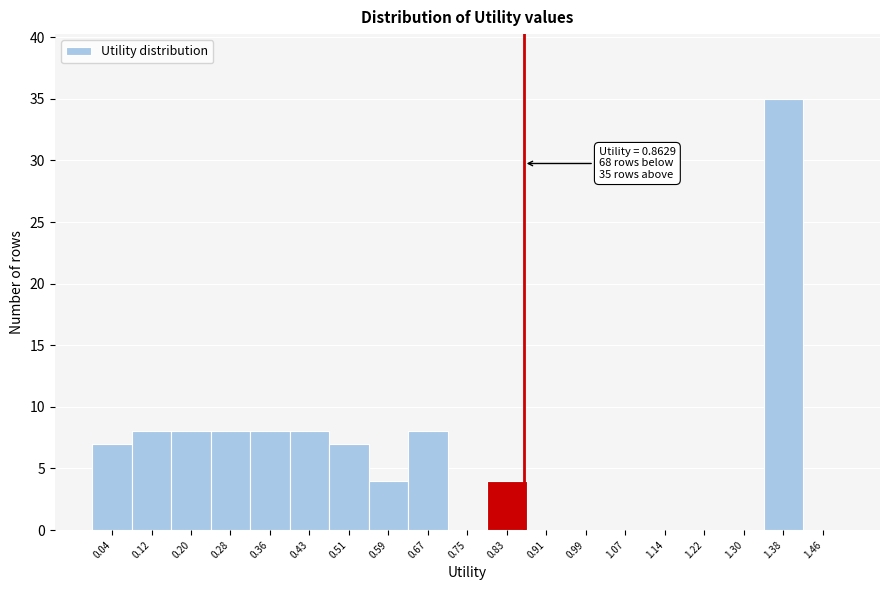

Over which range of the x-axis is the bar tallest?

1.34 to 1.42